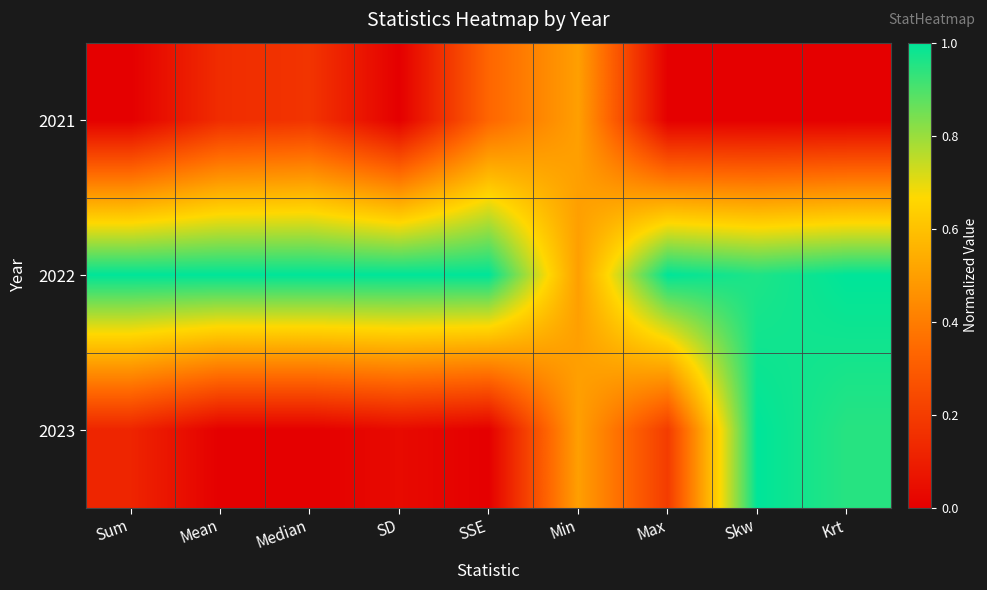

What is the difference between the highest and lowest values at Krt?

1.0